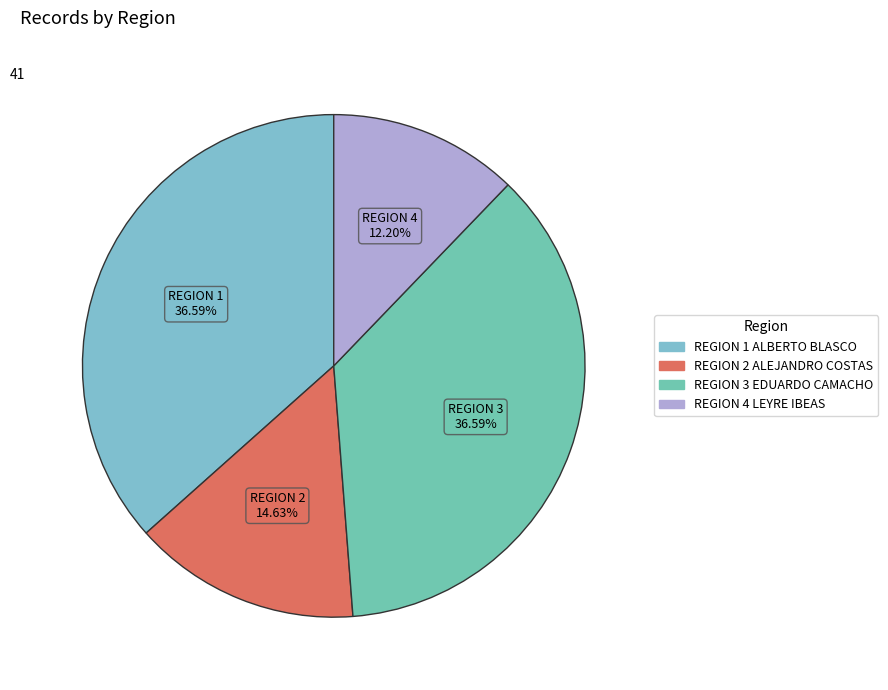

How many segments does this pie chart have?

4